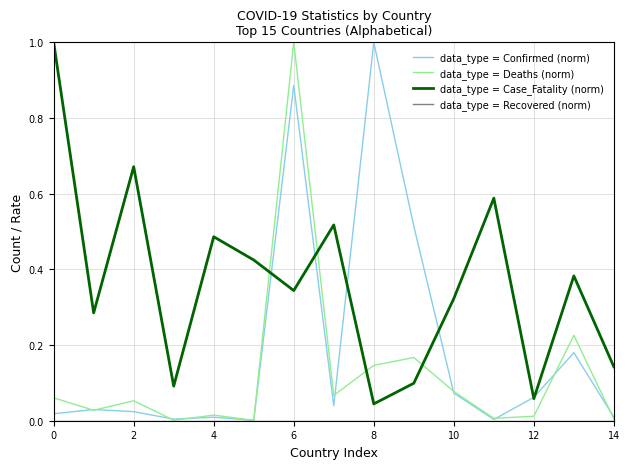

Which series has the largest total across all categories?

data_type = Case_Fatality (norm)